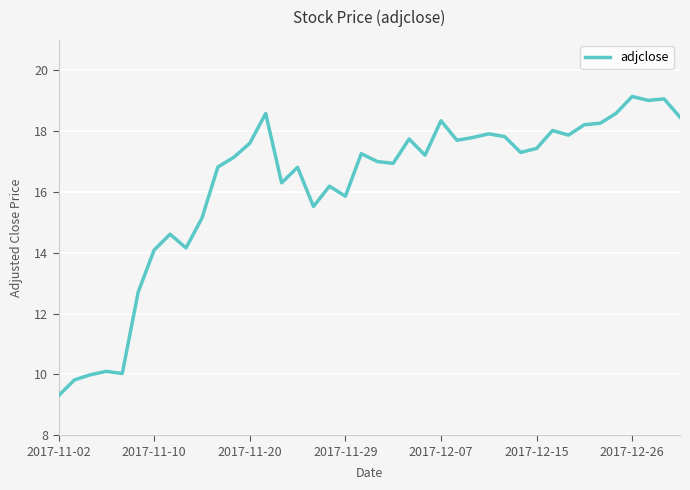

What is the difference between the maximum and minimum values?

9.8